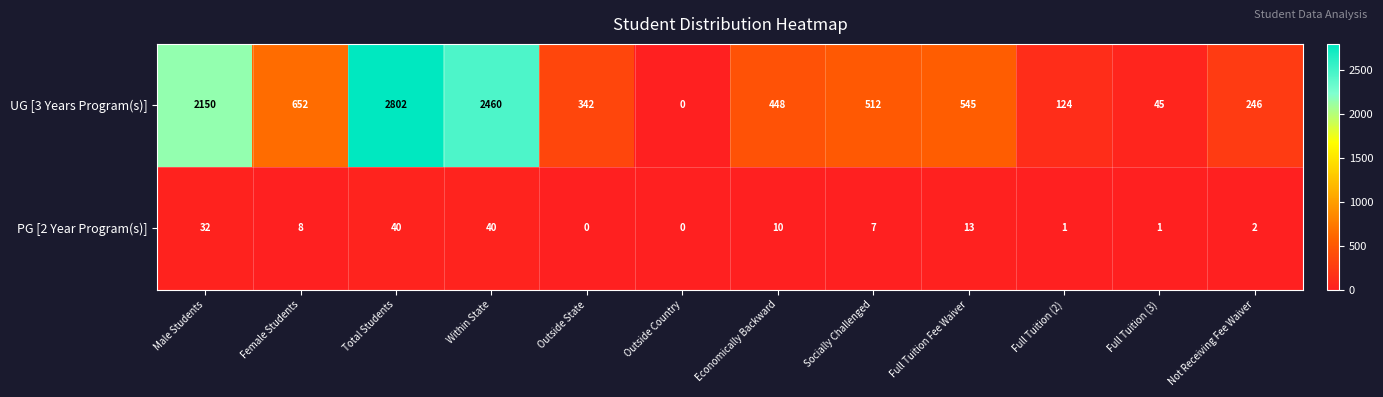

What is the total value across all series at Within State?

2500